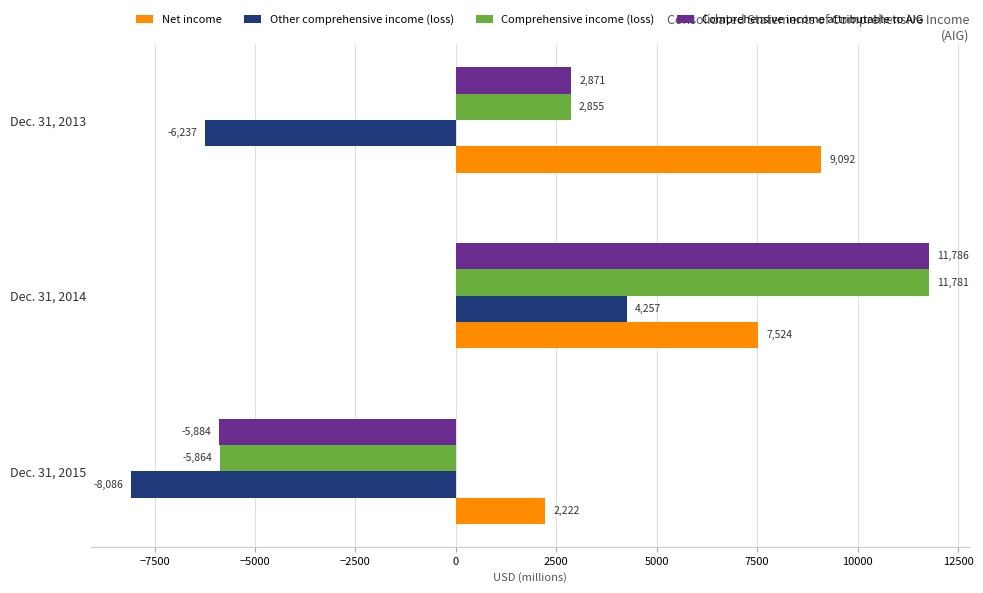

At how many categories does at least one series exceed 8463?

2